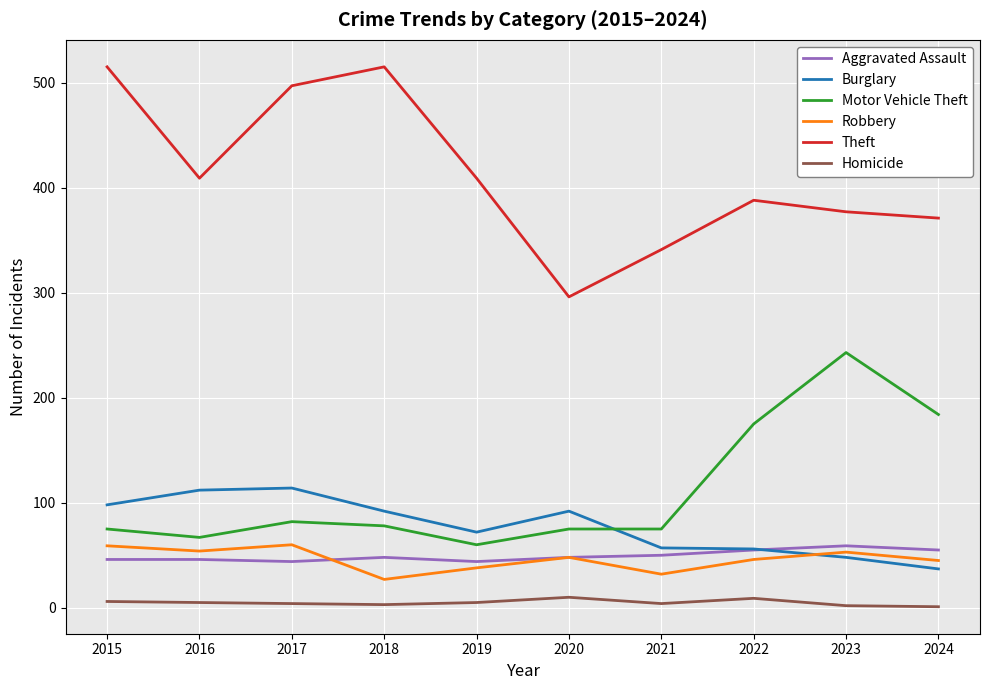

Where does the Motor Vehicle Theft series first go above 78?

2017